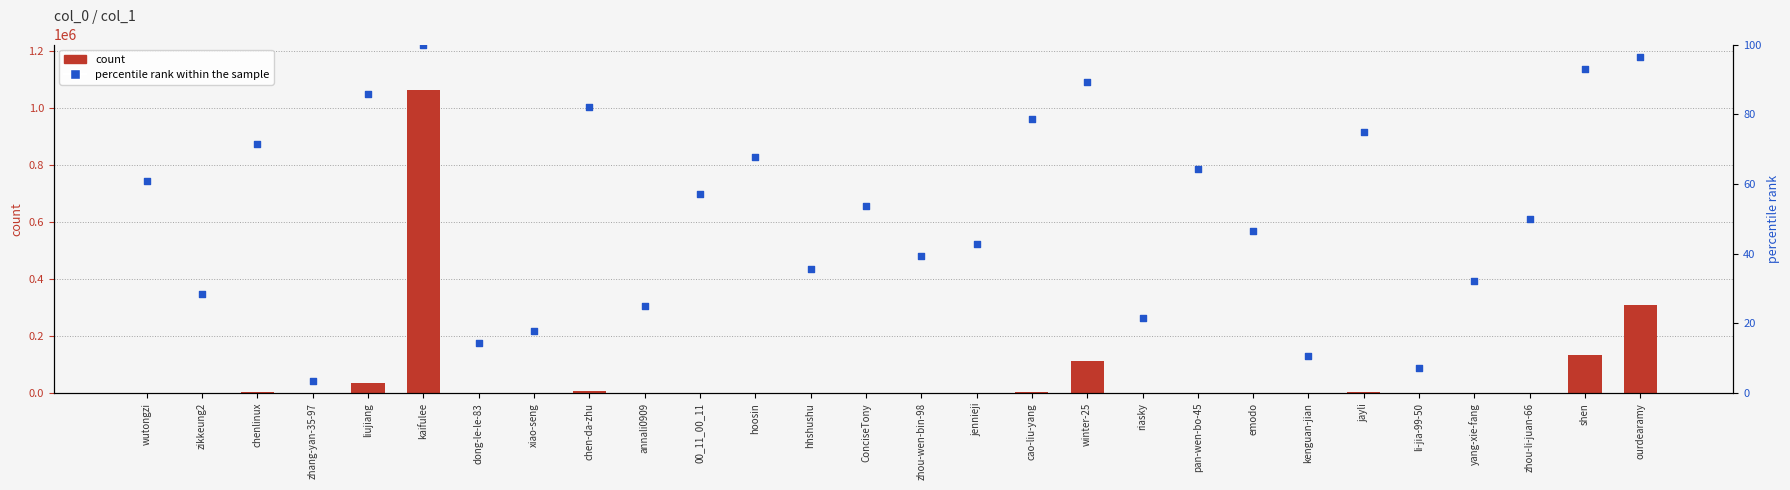

At which category is the sum across all series the highest?

kaifulee